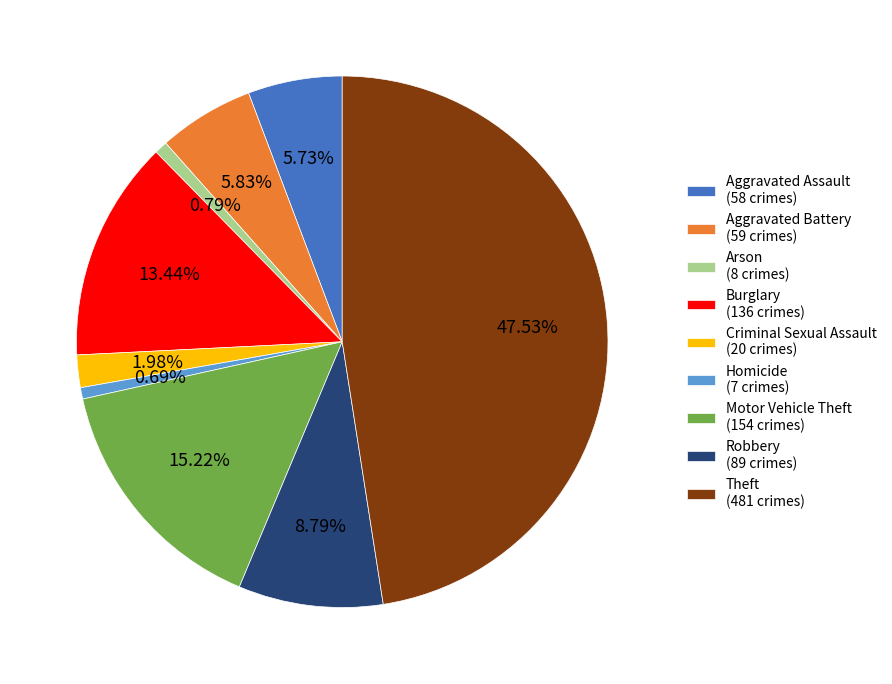

How many slices are in this pie chart?

9